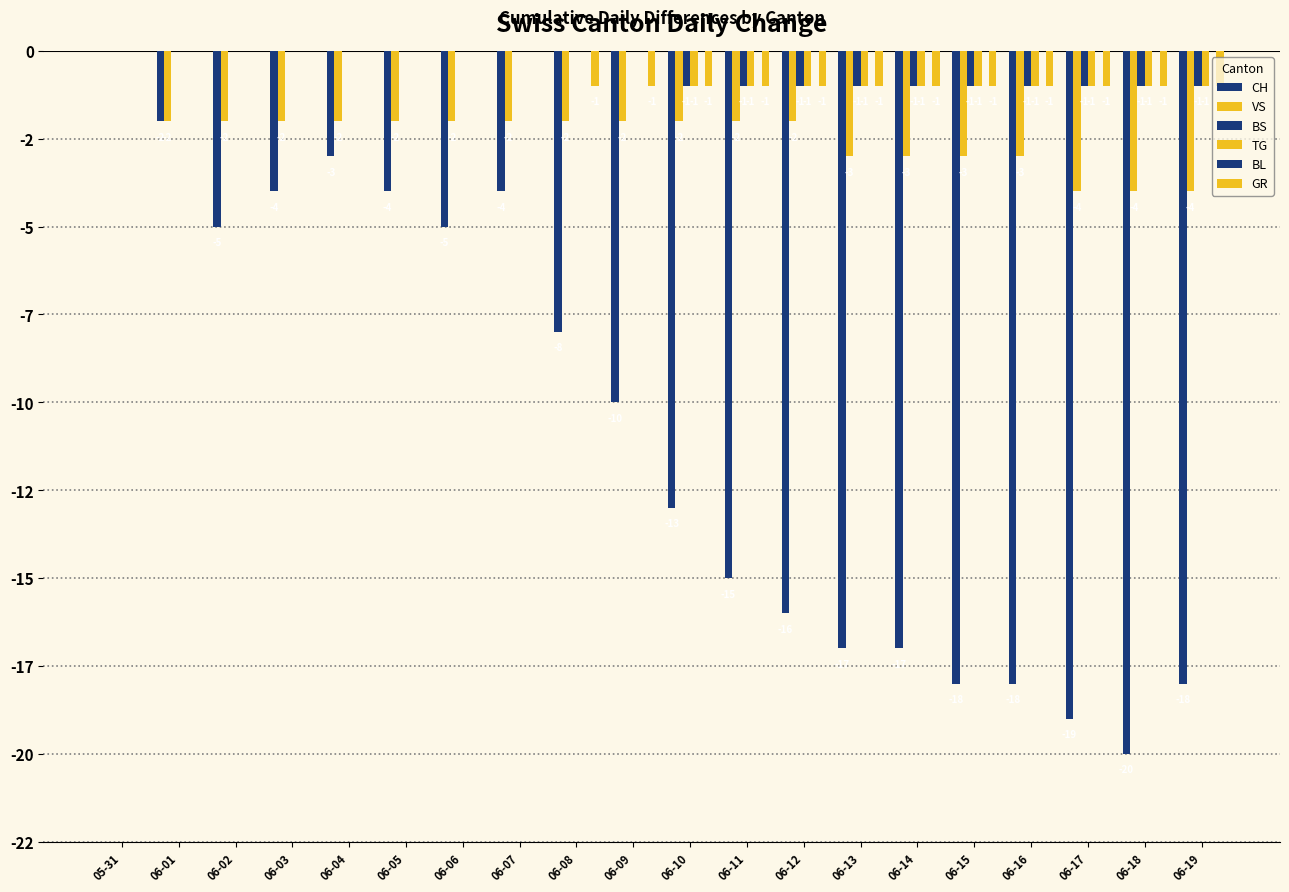

The TG series shows -1 at 06-17. True or false?

True